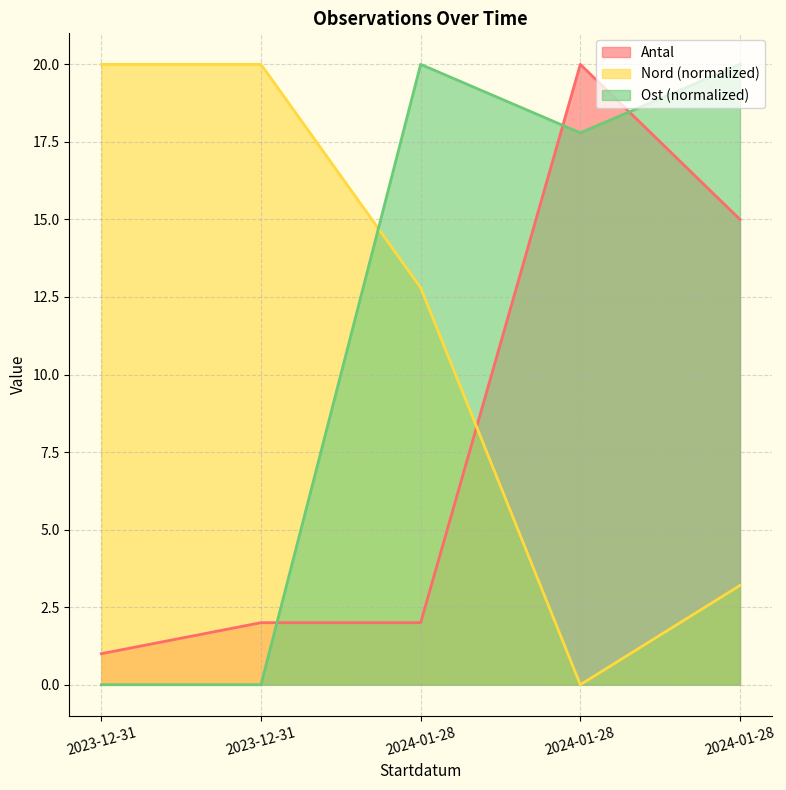

What is the average value of the Antal series?

8.0